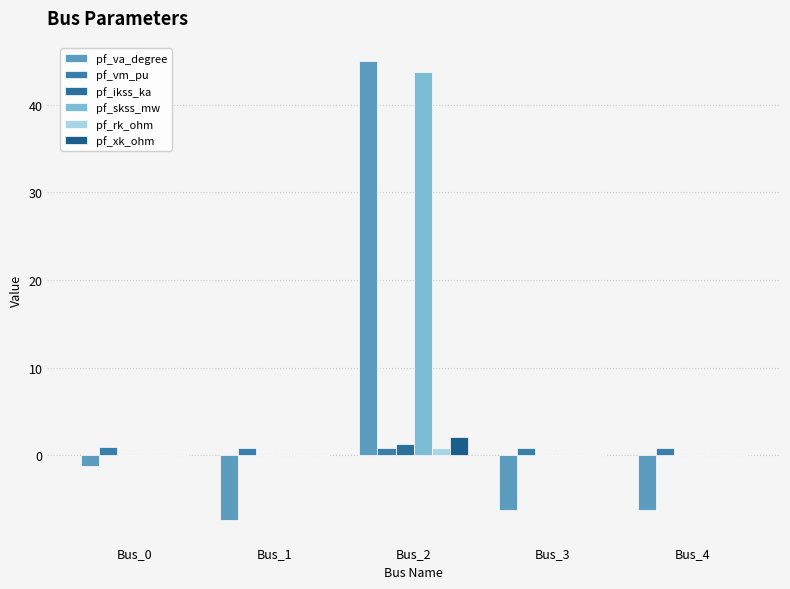

Is it true that pf_vm_pu equals 1.2 at Bus_1?

False